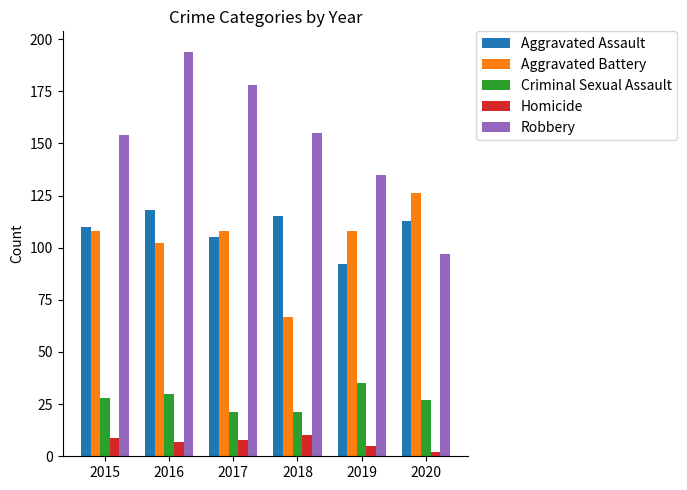

Does the chart contain any negative values?

No